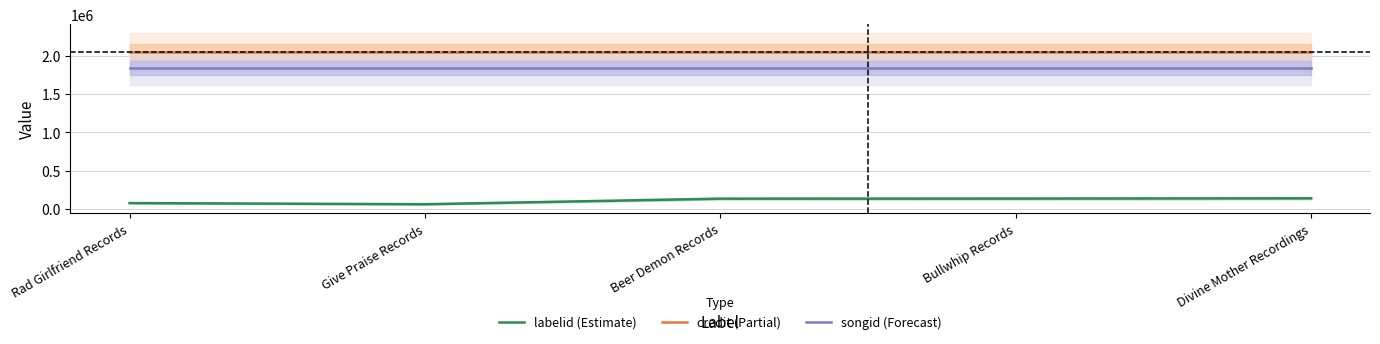

What is the value of the credit (Partial) point at the 2nd from the left?

2050881